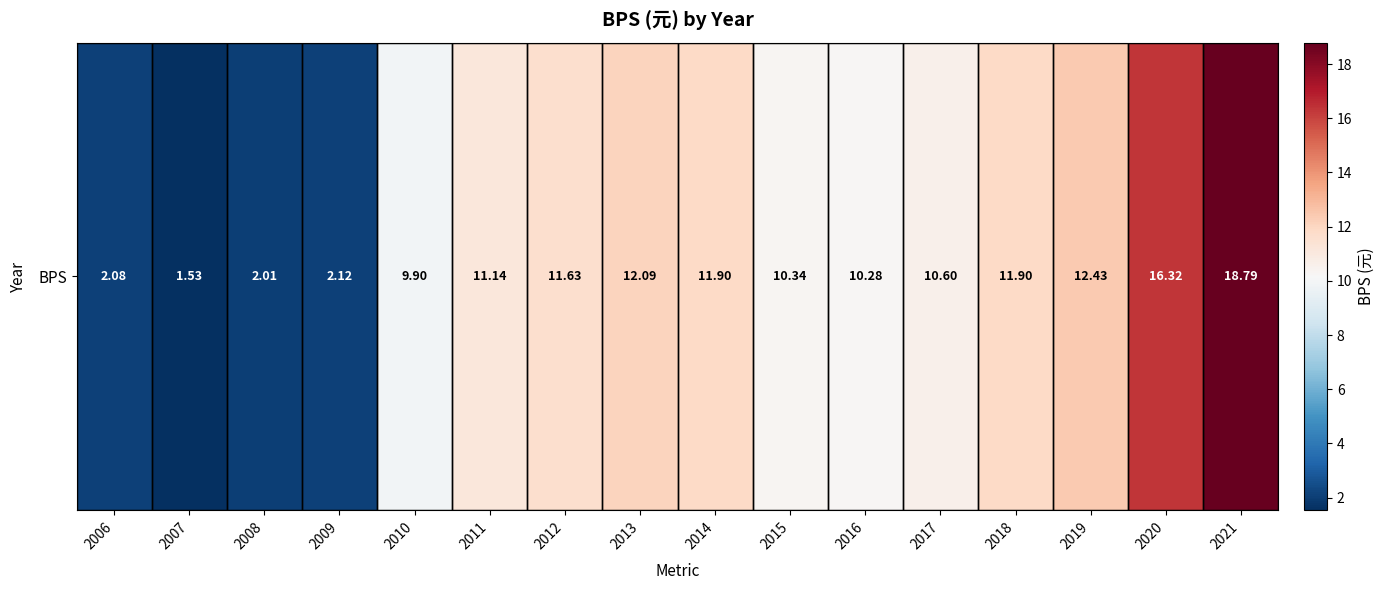

What is the difference between the maximum and minimum values?

17.3